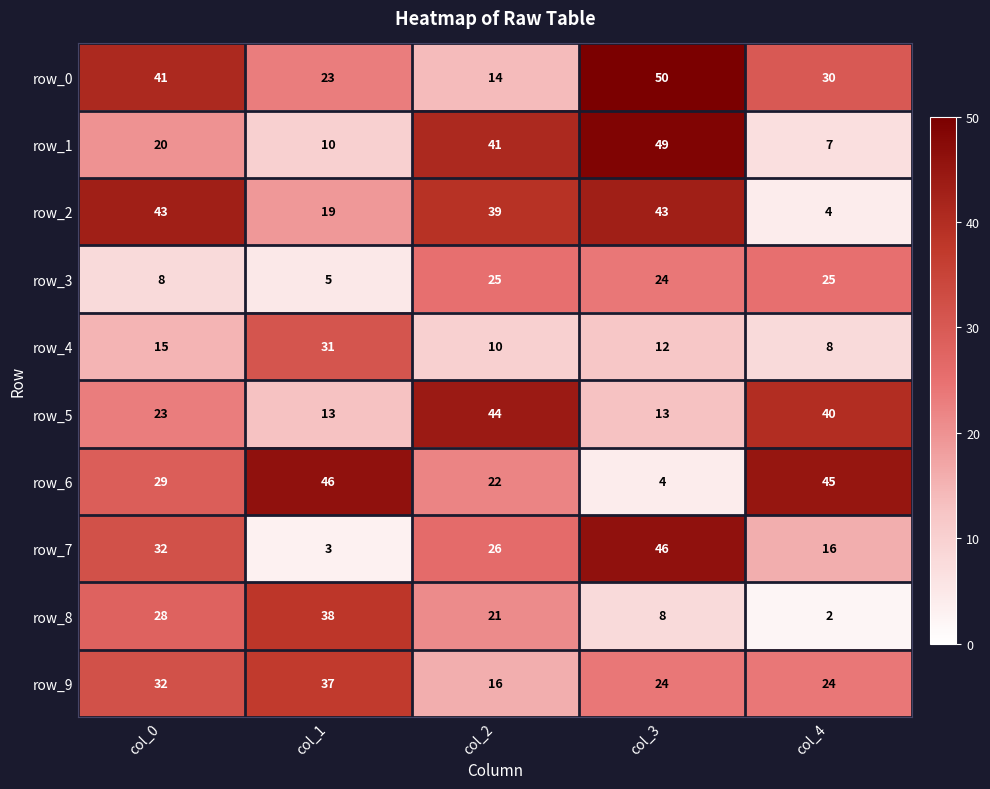

Rank the categories by row_7 value from lowest to highest.

col_1, col_4, col_2, col_0, col_3